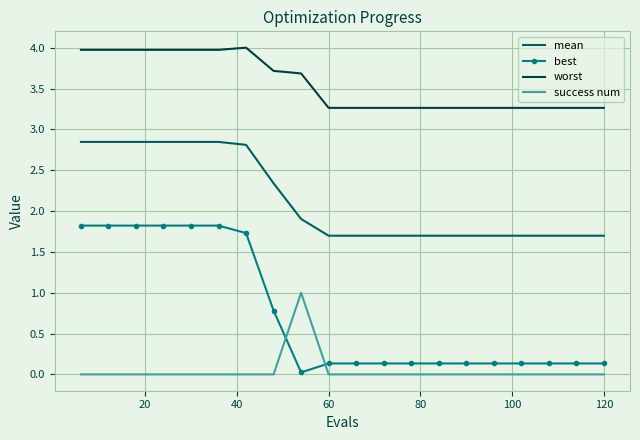

Which series has the largest total across all categories?

worst